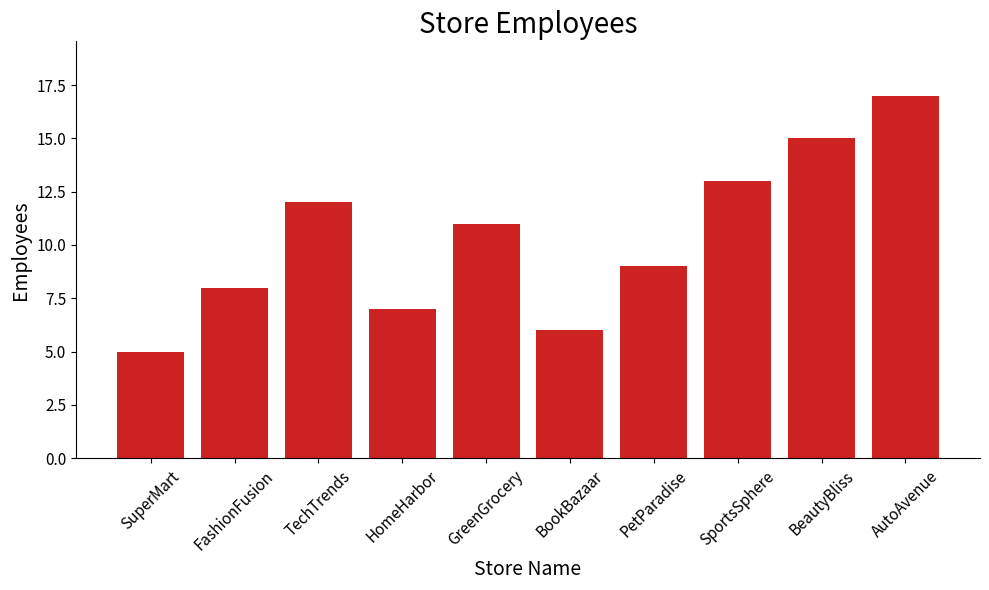

What is the difference between the maximum and minimum values?

12